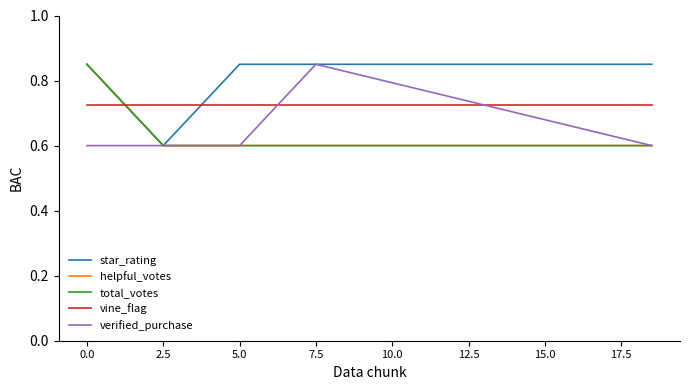

True or false: vine_flag and verified_purchase cross at least once.

True